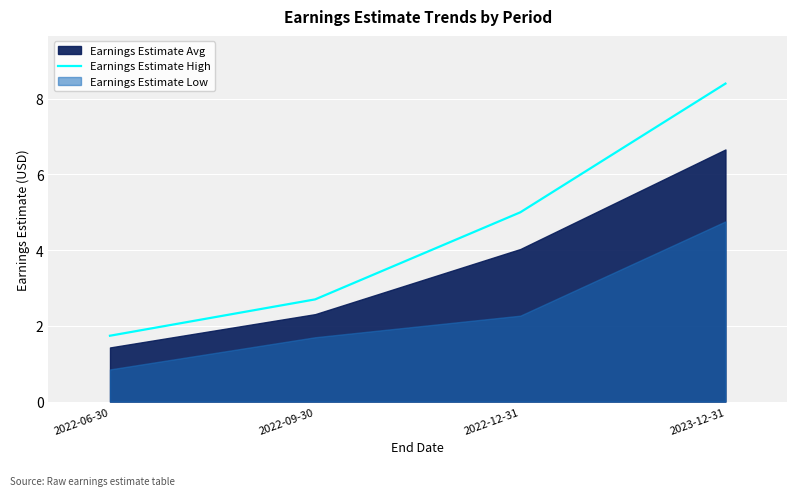

Rank the categories by value from highest to lowest.

2023-12-31, 2022-12-31, 2022-09-30, 2022-06-30